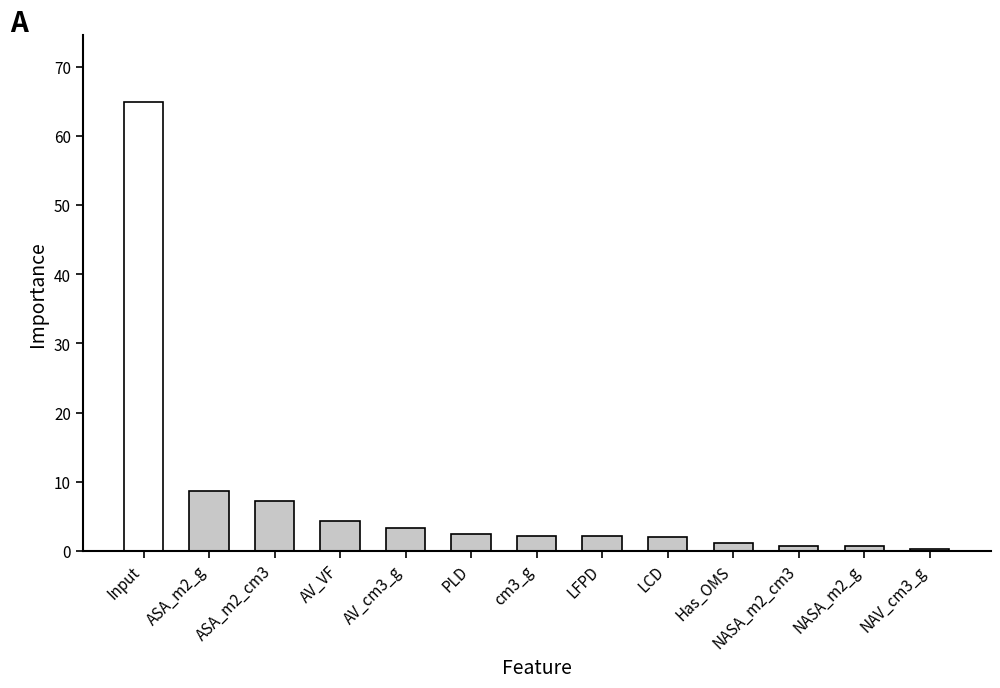

At which label is the value closest to 32?

ASA_m2_g